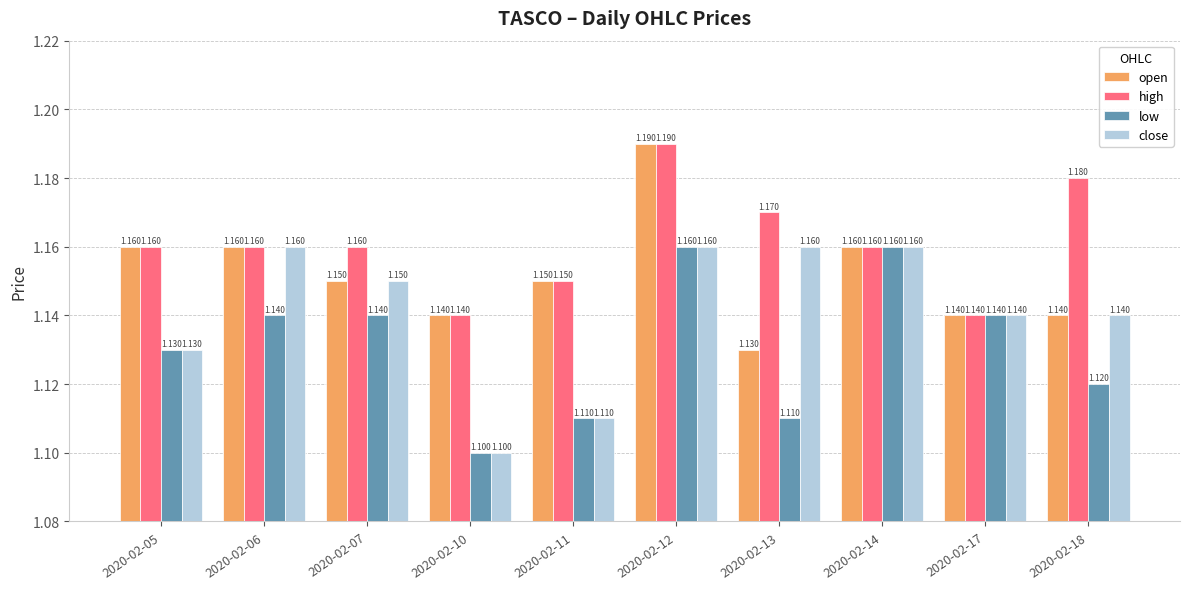

How many bars are there in total?

40